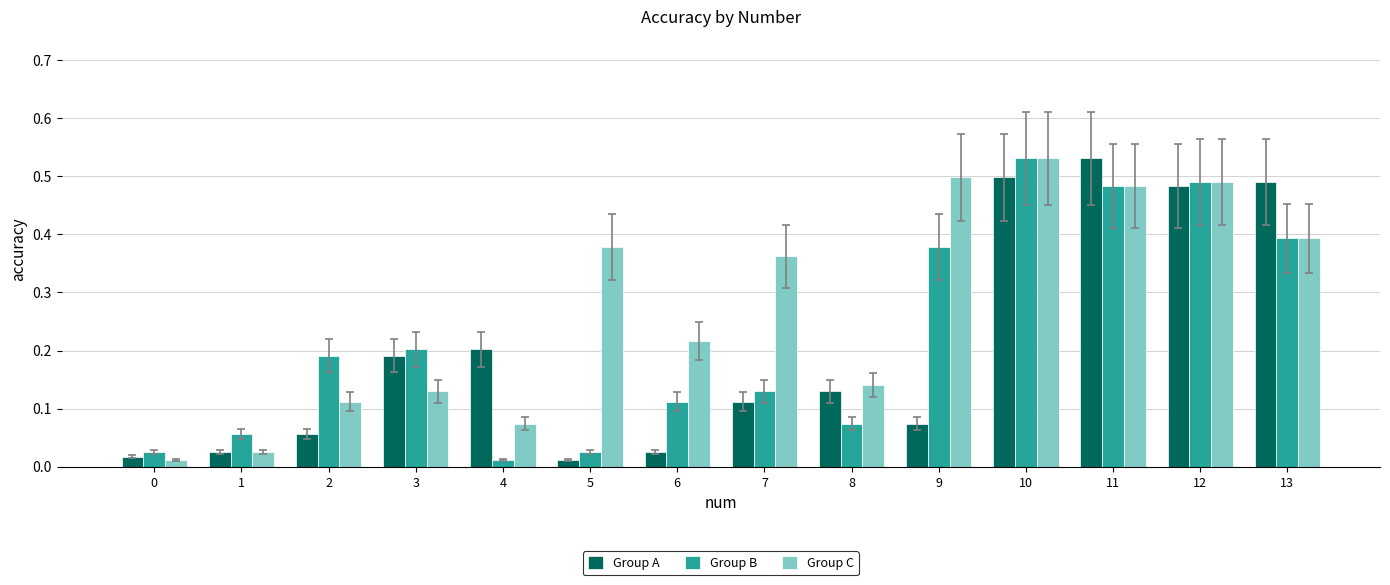

Between 0 and 5, which series saw the biggest shift?

Group C